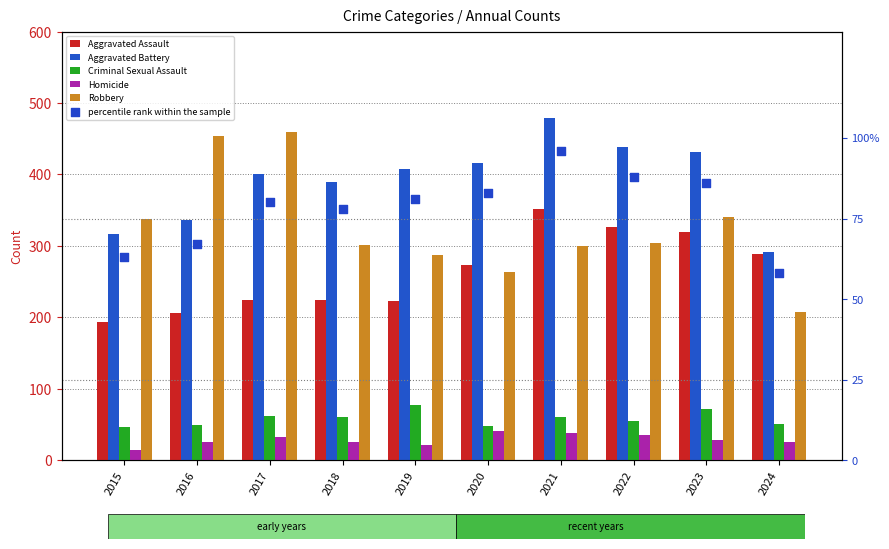

Which series has the largest total across all categories?

Aggravated Battery